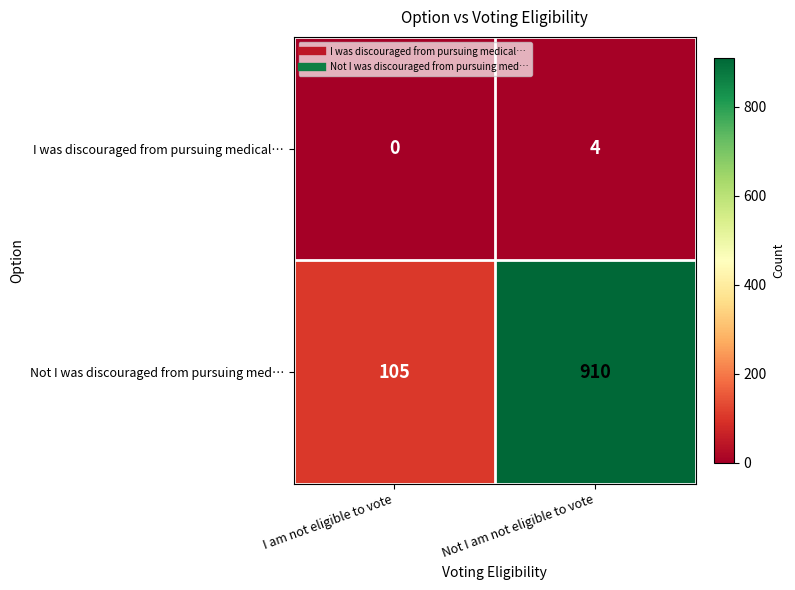

The value of Not I was discouraged from pursuing med… at Not I am not eligible to vote is 910. True or false?

True